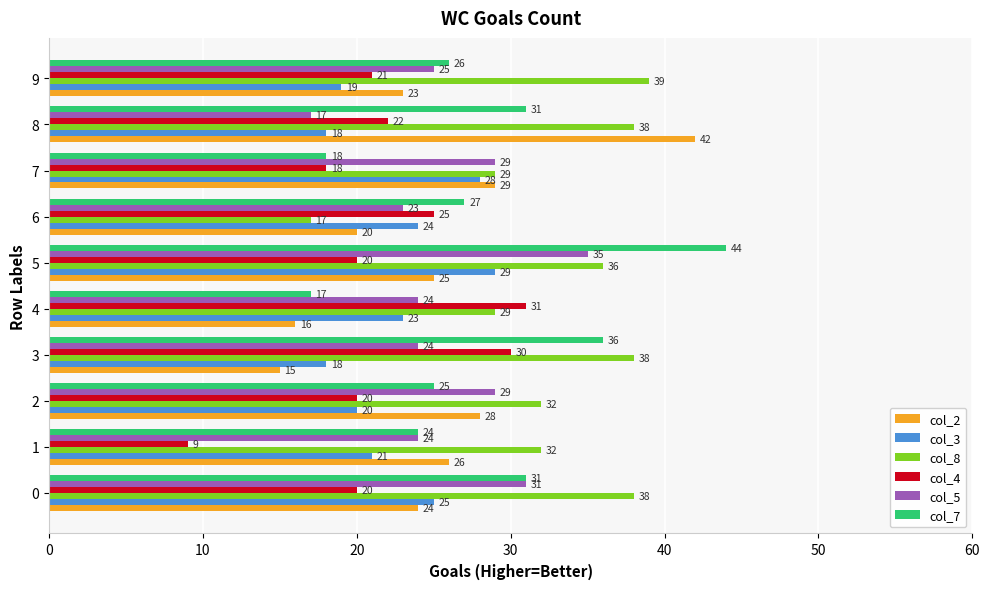

The value of col_2 at 7 is 29. True or false?

True